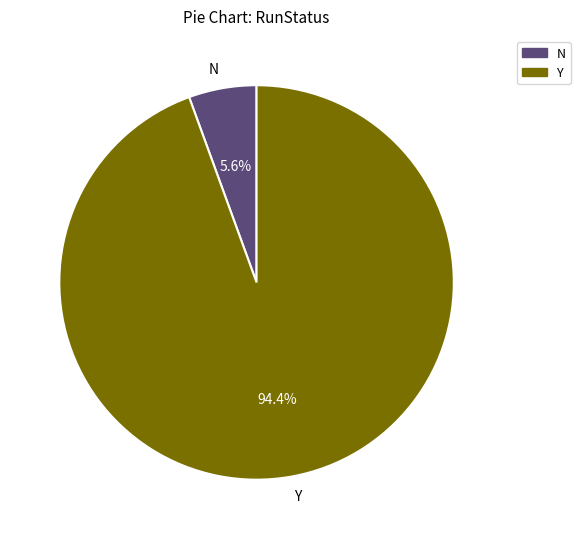

Do Y and N together represent more than half of the pie?

Yes